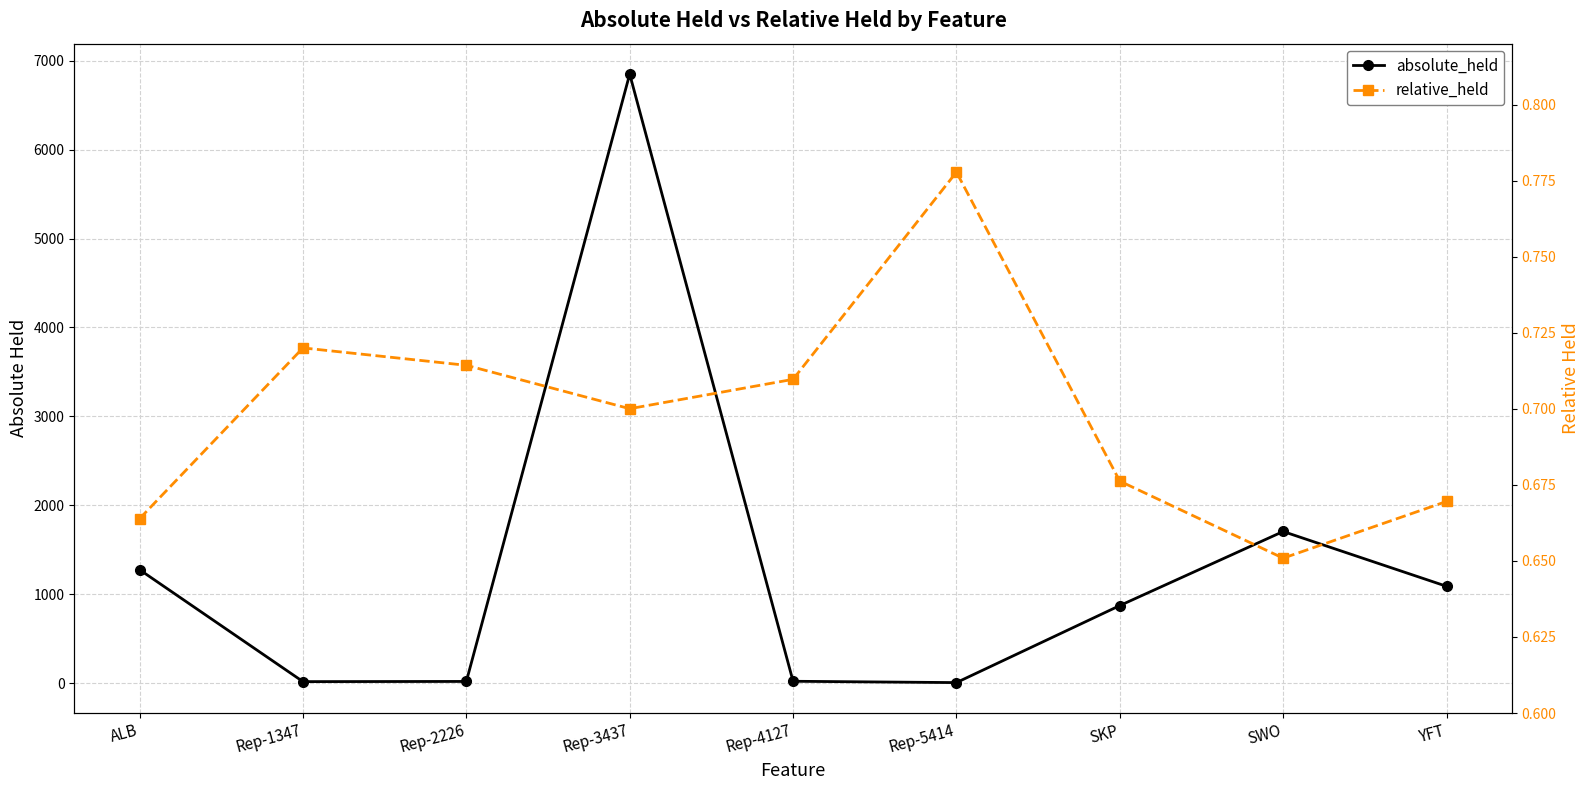

True or false: relative_held has more than 0 interior local peaks.

True